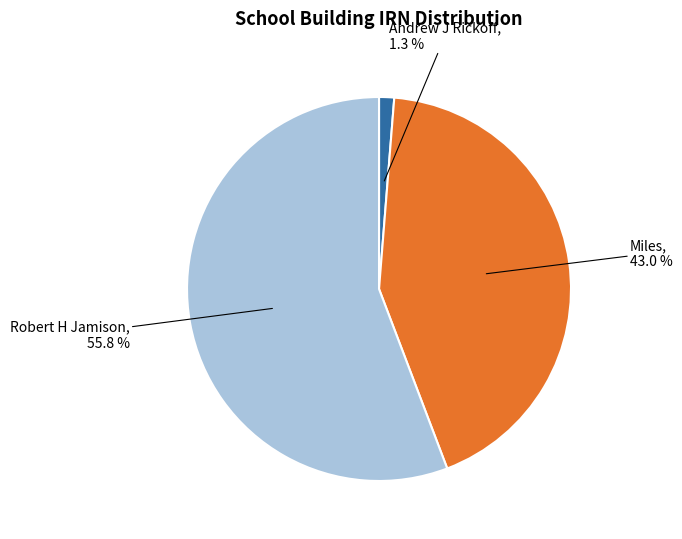

The Robert H Jamison slice represents 45% of the pie. True or false?

False